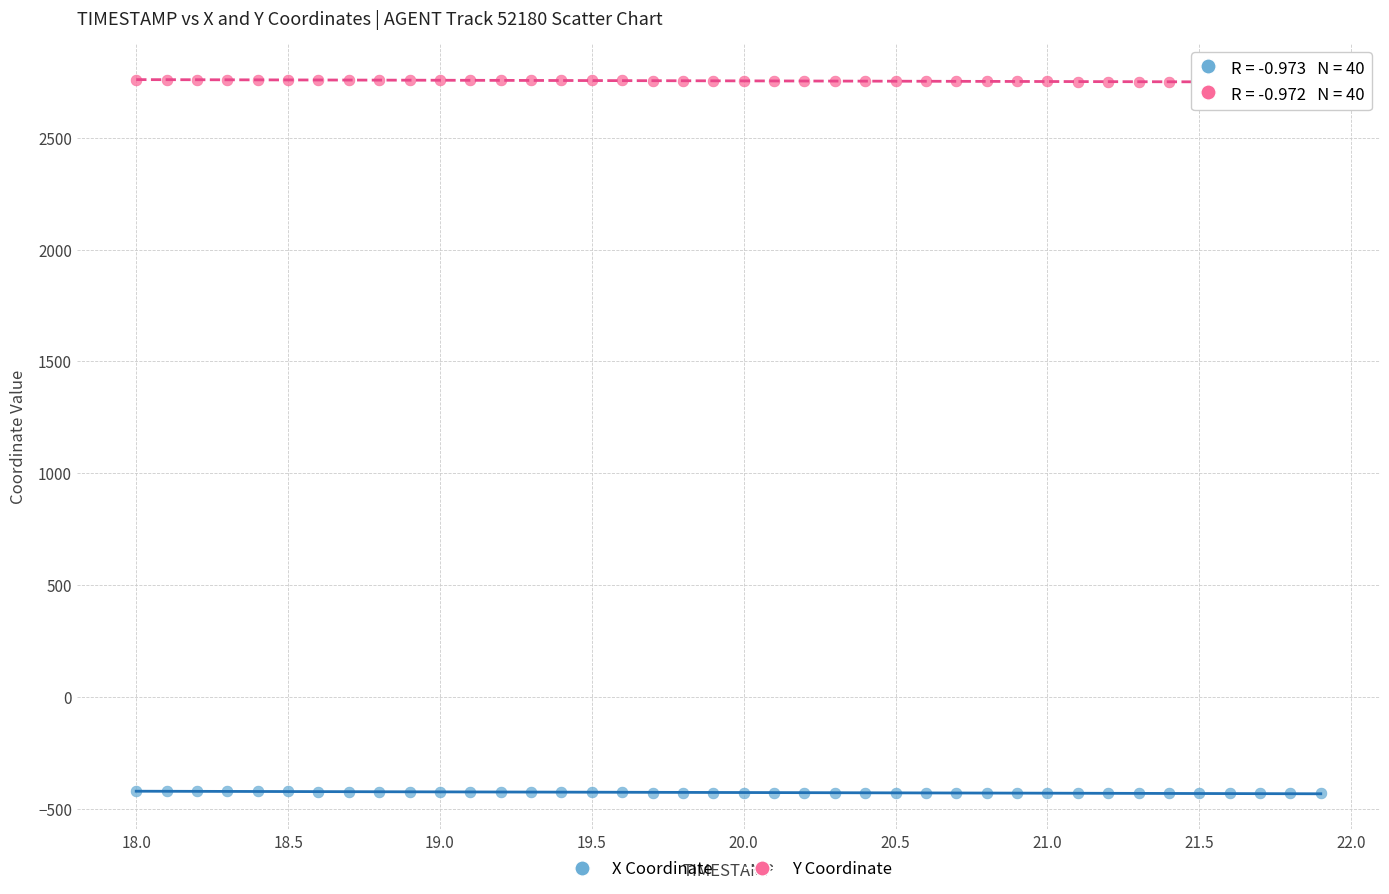

Which series reaches the minimum Y coordinate?

X Coordinate